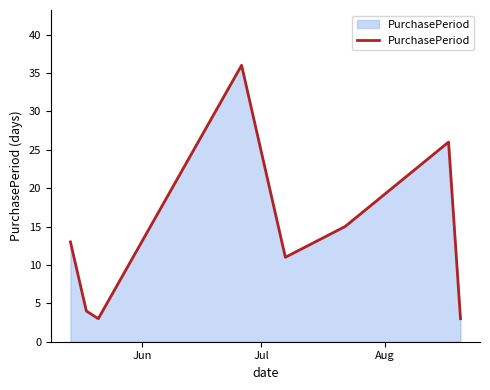

Does the chart have visible grid lines?

No